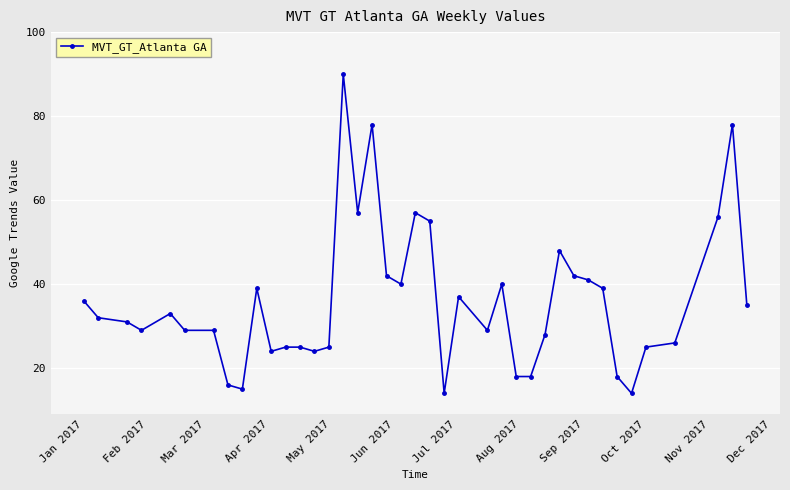

True or false: the data has more than 2 interior local peaks.

True